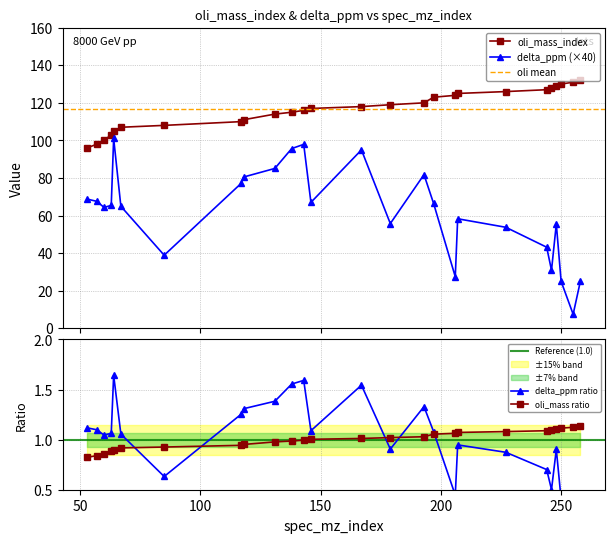

What is the value of the oli_mass_index point at the 23rd from the left?

129.0